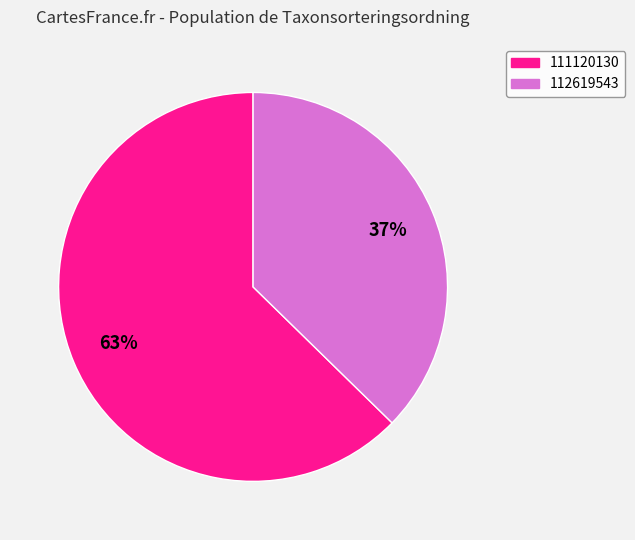

Is it true that 112619543 is 37% of the pie?

True